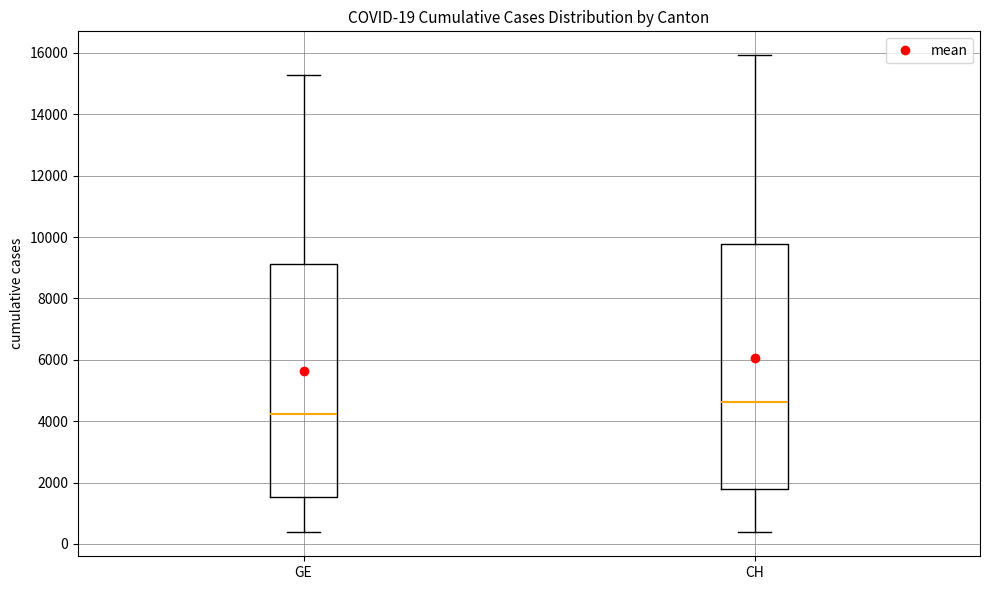

Which box has the highest median line?

CH